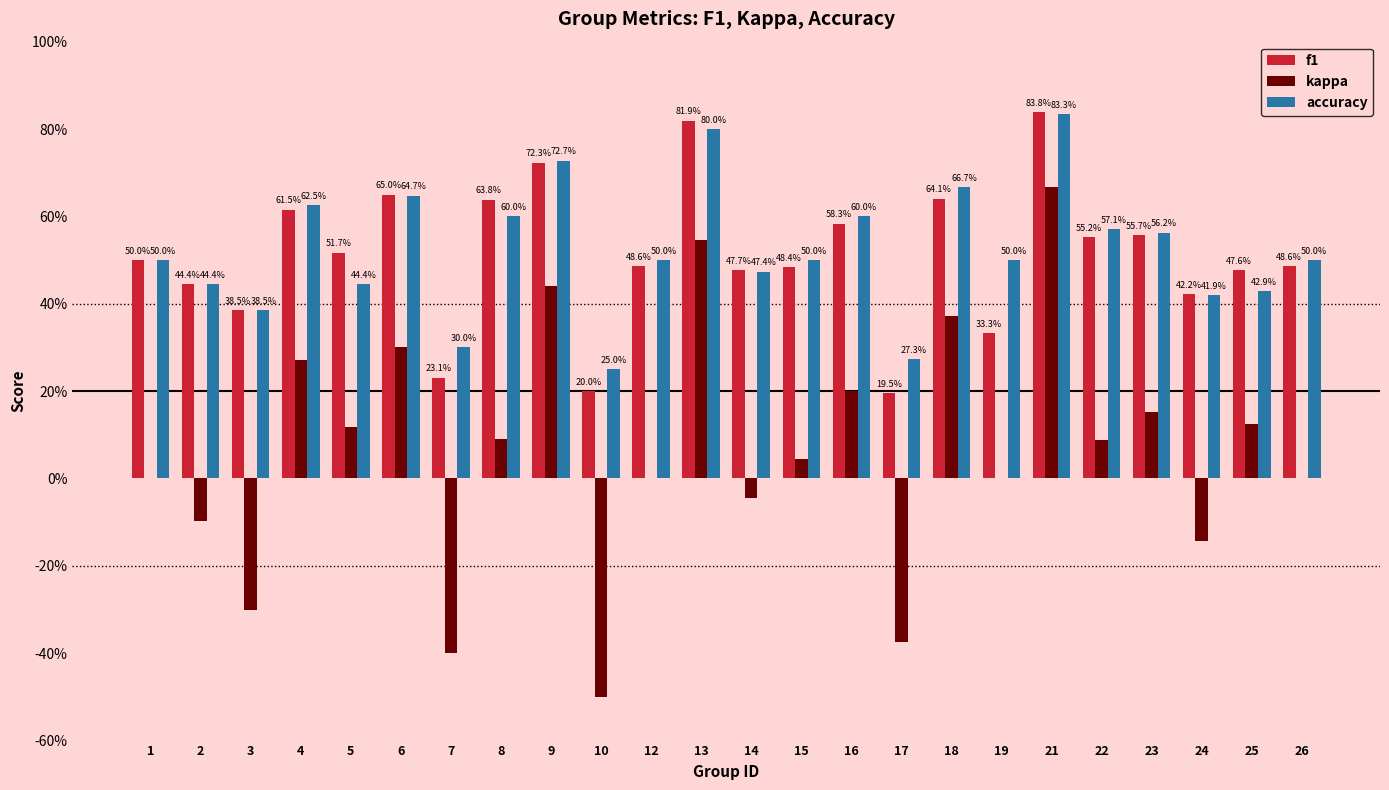

List the series in order of their peak value, lowest first.

kappa, accuracy, f1